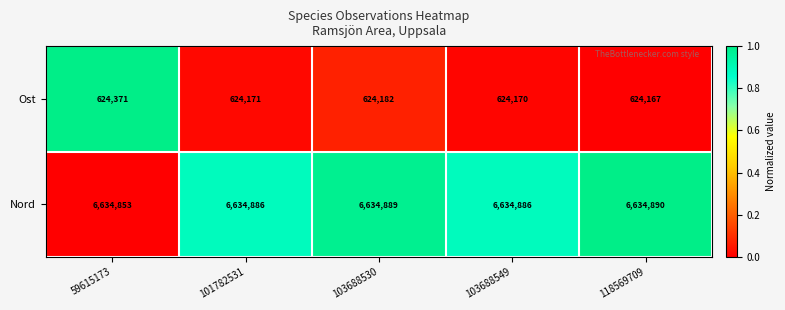

Read the Ost value at 118569709, to the nearest 5.

624165